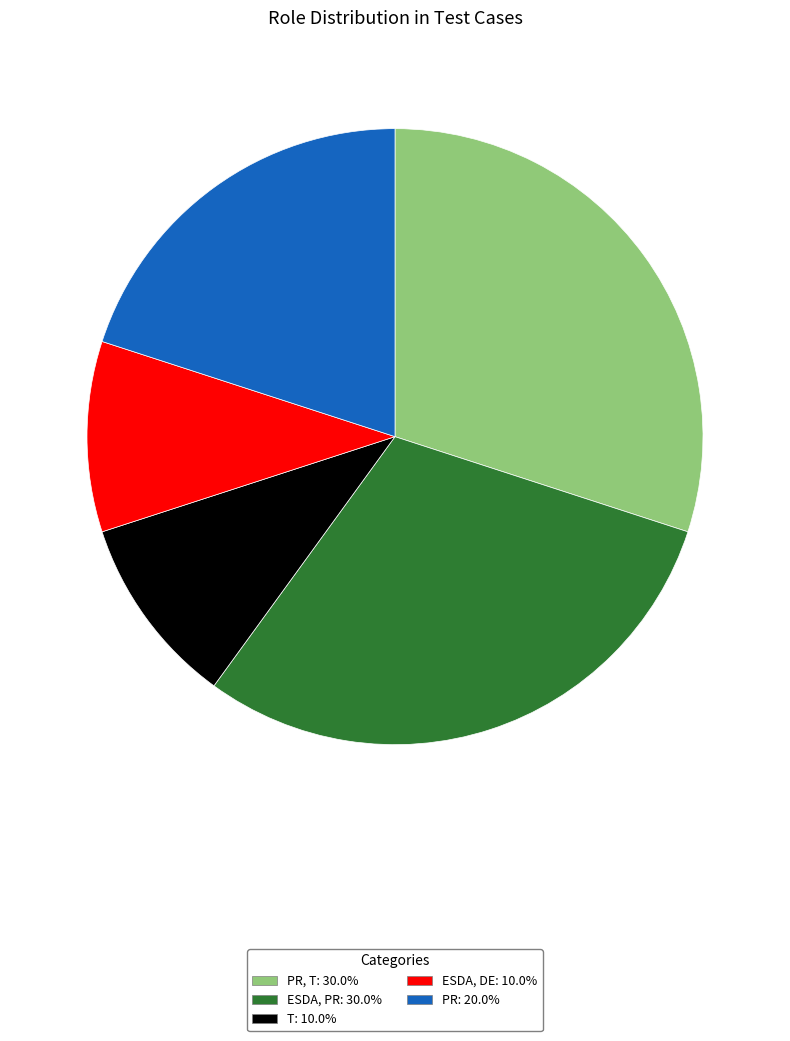

What is the ratio of the value at PR: 20.0% to the value at ESDA, PR: 30.0%?

0.7